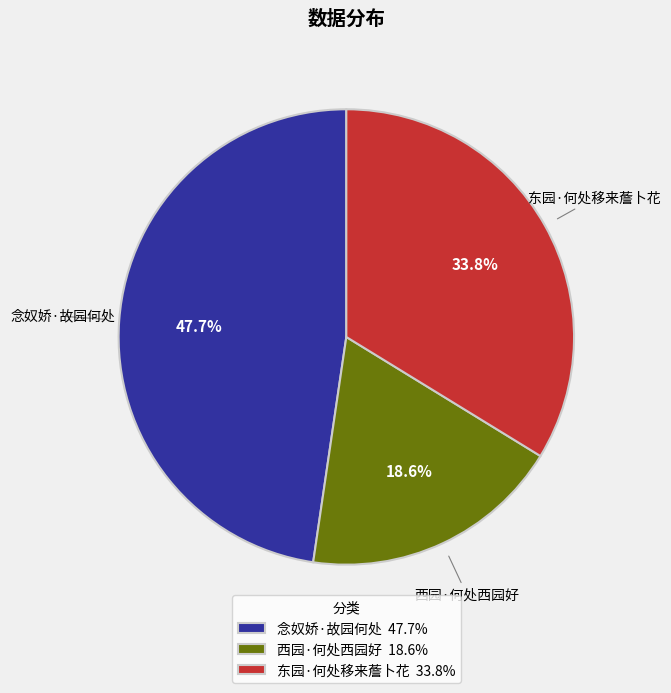

Is 念奴娇·故园何处 the majority of the pie?

No